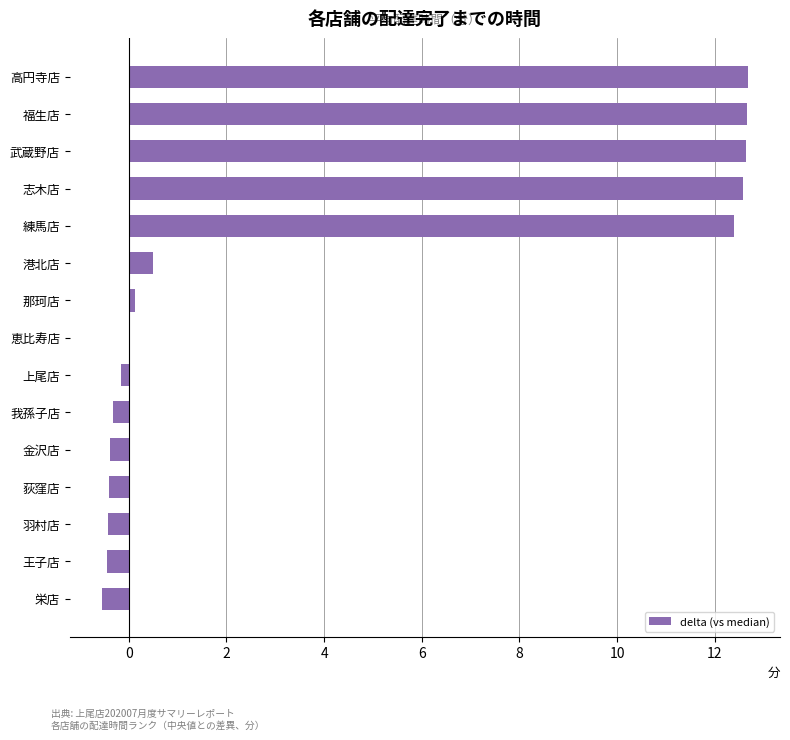

What is the maximum value shown in the chart?

12.7